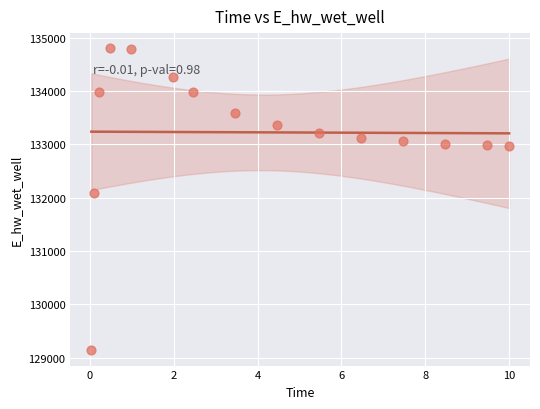

What is the range of Y values (max minus min)?

5668.0